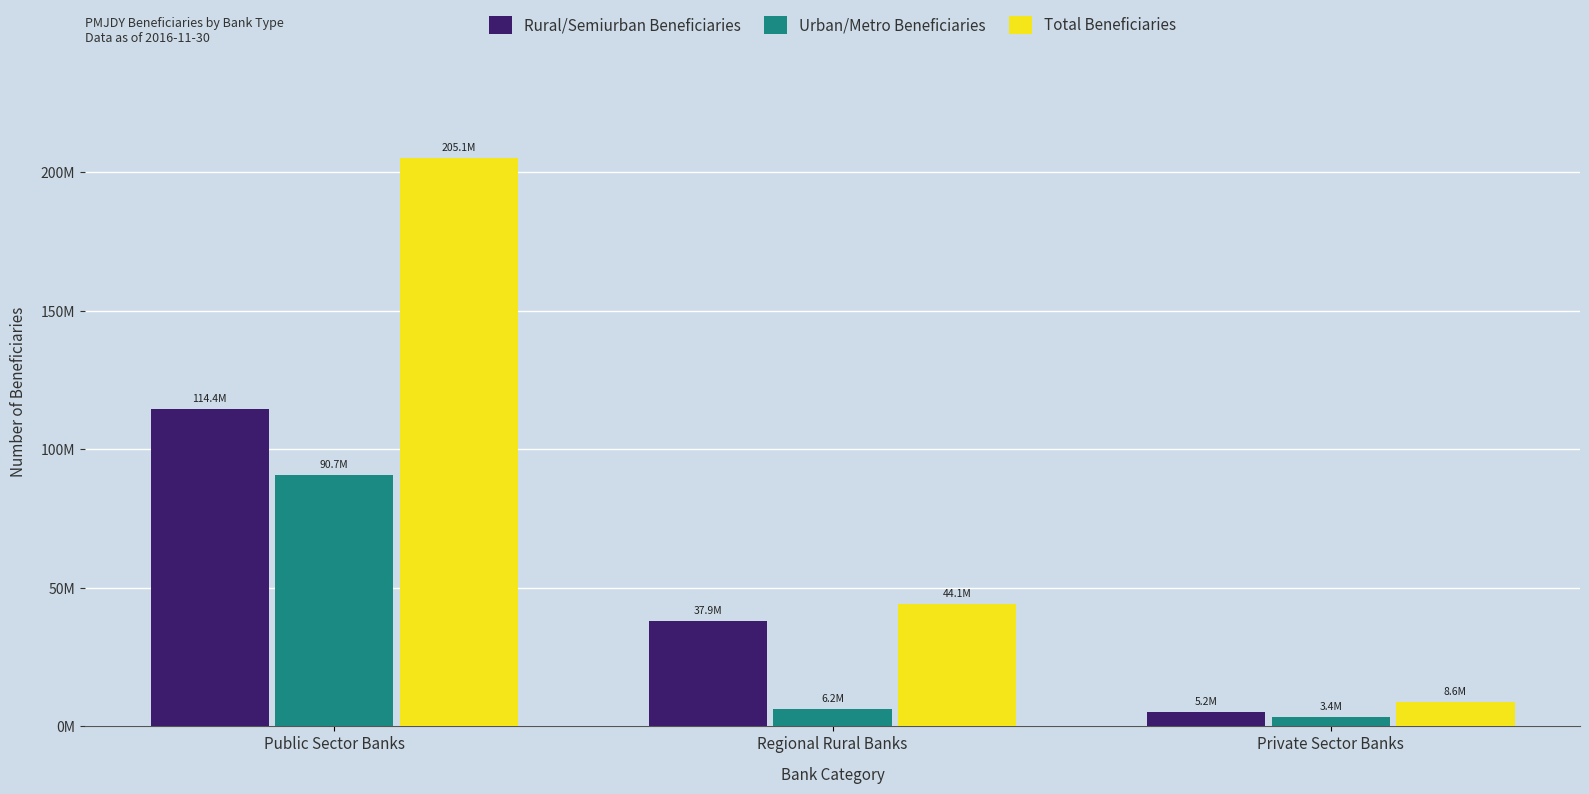

Does the chart contain any negative values?

No